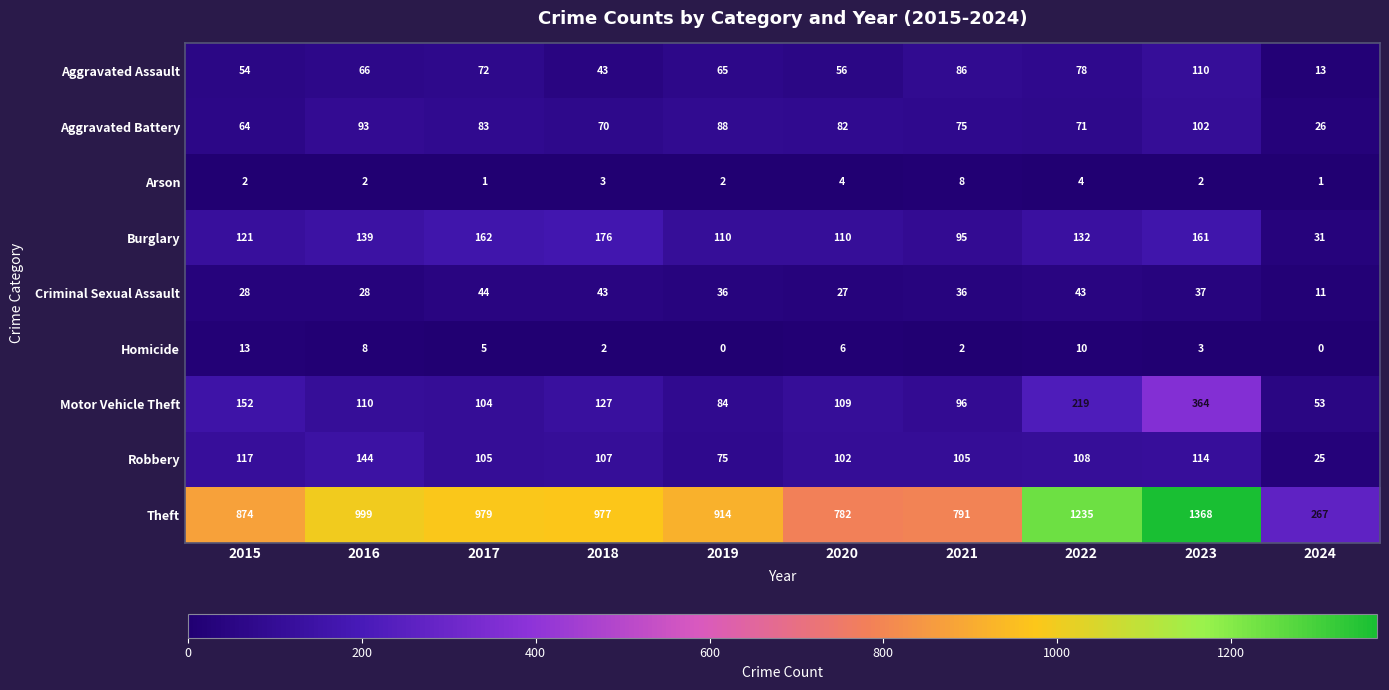

What is the approximate value of Criminal Sexual Assault at 2022, to the nearest 5?

45